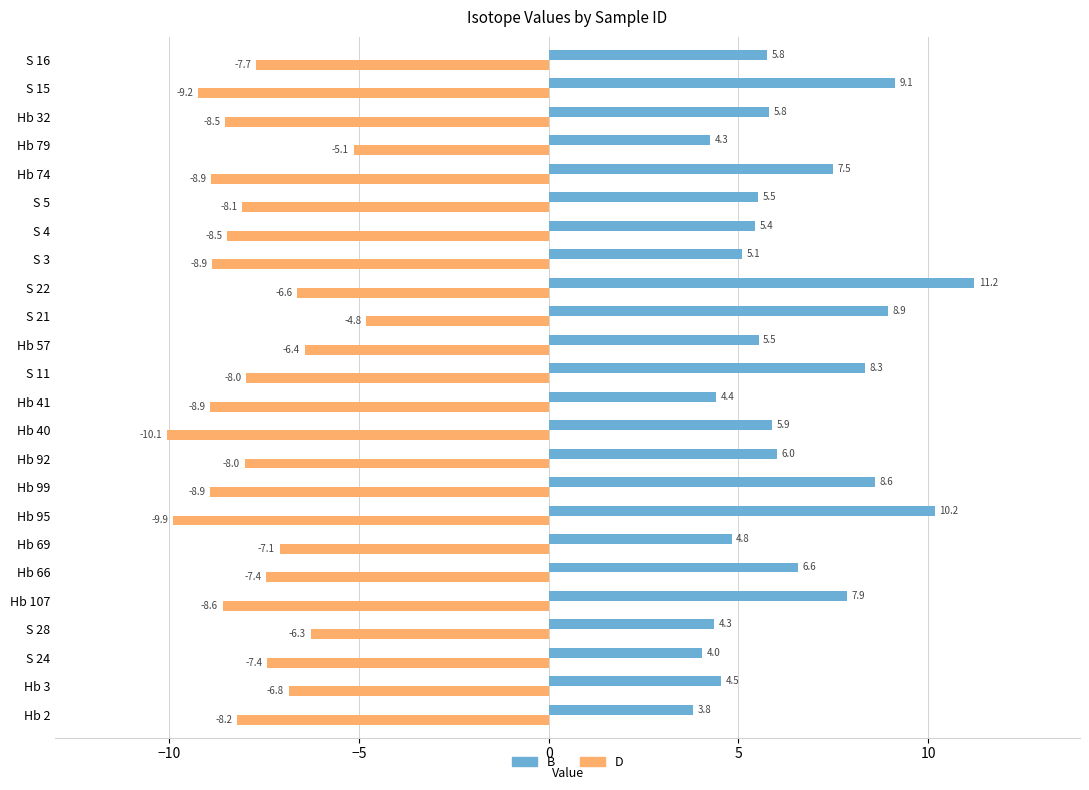

What are all the series names shown in the legend?

B, D